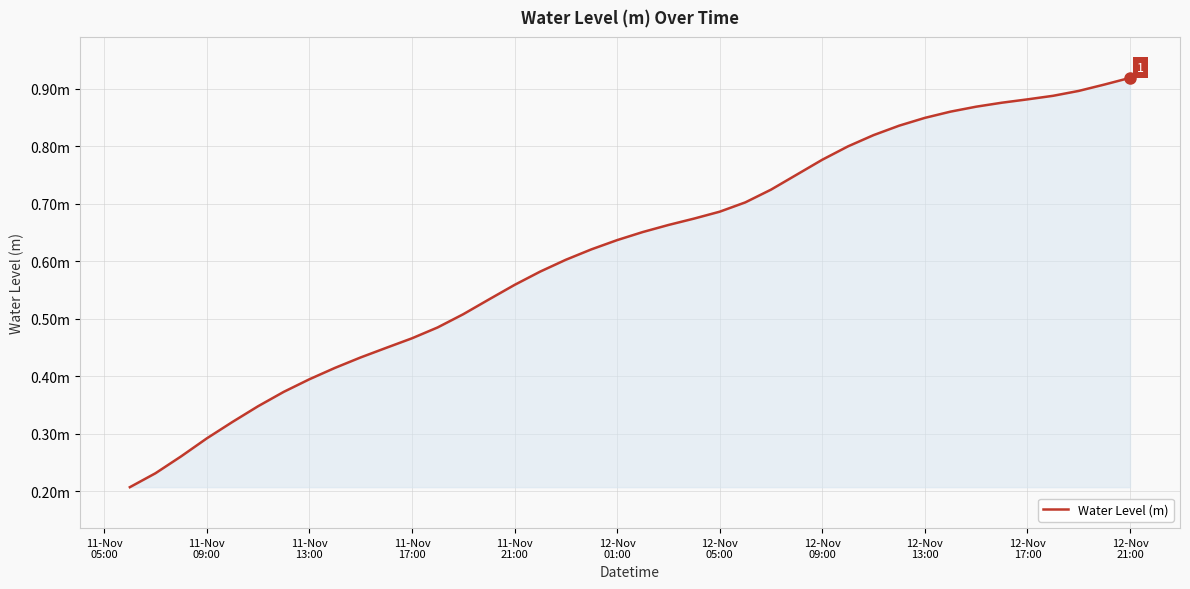

What is the maximum value shown in the chart?

0.9